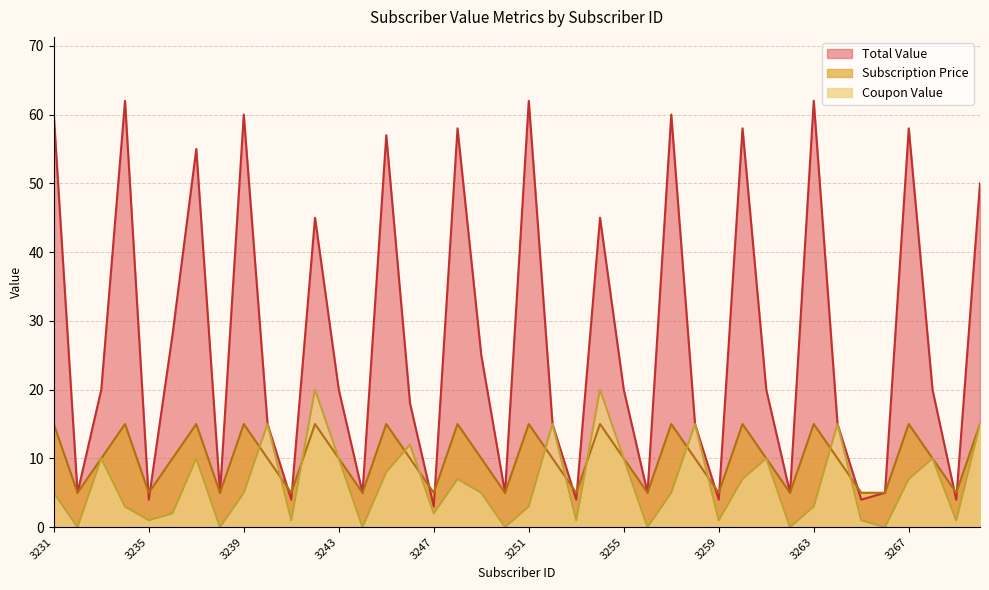

Reading left to right, transcribe all the data shown in this chart.

Total Value: 3231=60	3232=5	3233=20	3234=62	3235=4	3236=28	3237=55	3238=5	3239=60	3240=15	3241=4	3242=45	3243=20	3244=5	3245=57	3246=18	3247=3	3248=58	3249=25	3250=5	3251=62	3252=15	3253=4	3254=45	3255=20	3256=5	3257=60	3258=15	3259=4	3260=58	3261=20	3262=5	3263=62	3264=15	3265=4	3266=5	3267=58	3268=20	3269=4	3270=50
Subscription Price: 3231=15	3232=5	3233=10	3234=15	3235=5	3236=10	3237=15	3238=5	3239=15	3240=10	3241=5	3242=15	3243=10	3244=5	3245=15	3246=10	3247=5	3248=15	3249=10	3250=5	3251=15	3252=10	3253=5	3254=15	3255=10	3256=5	3257=15	3258=10	3259=5	3260=15	3261=10	3262=5	3263=15	3264=10	3265=5	3266=5	3267=15	3268=10	3269=5	3270=15
Coupon Value: 3231=5	3232=0	3233=10	3234=3	3235=1	3236=2	3237=10	3238=0	3239=5	3240=15	3241=1	3242=20	3243=10	3244=0	3245=8	3246=12	3247=2	3248=7	3249=5	3250=0	3251=3	3252=15	3253=1	3254=20	3255=10	3256=0	3257=5	3258=15	3259=1	3260=7	3261=10	3262=0	3263=3	3264=15	3265=1	3266=0	3267=7	3268=10	3269=1	3270=15